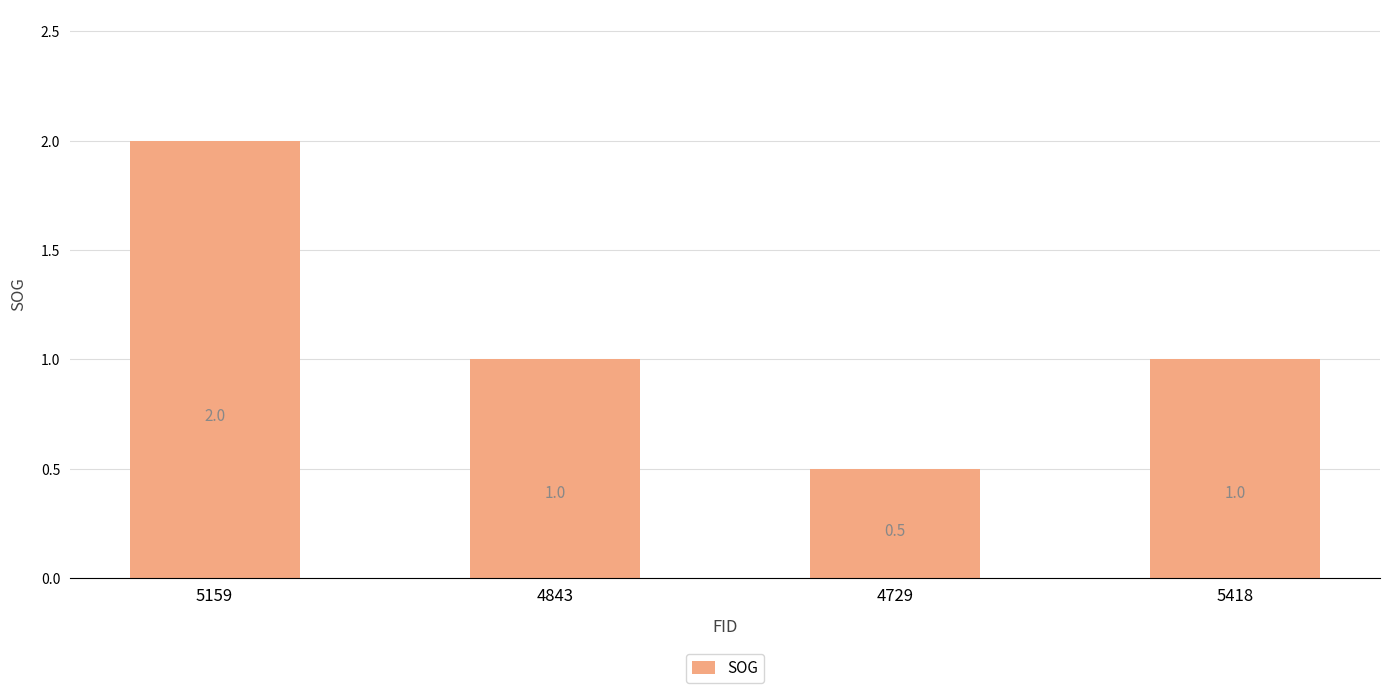

Between 4843 and 4729, which is larger?

4843